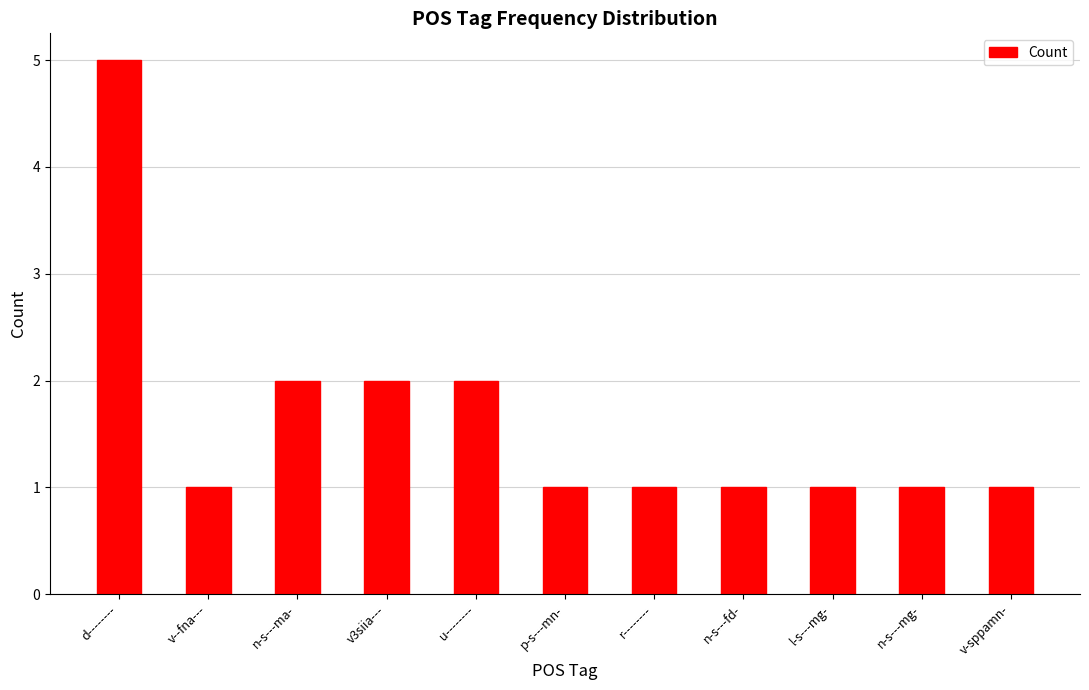

Reading left to right, extract all data points from this chart.

5	1	2	2	2	1	1	1	1	1	1